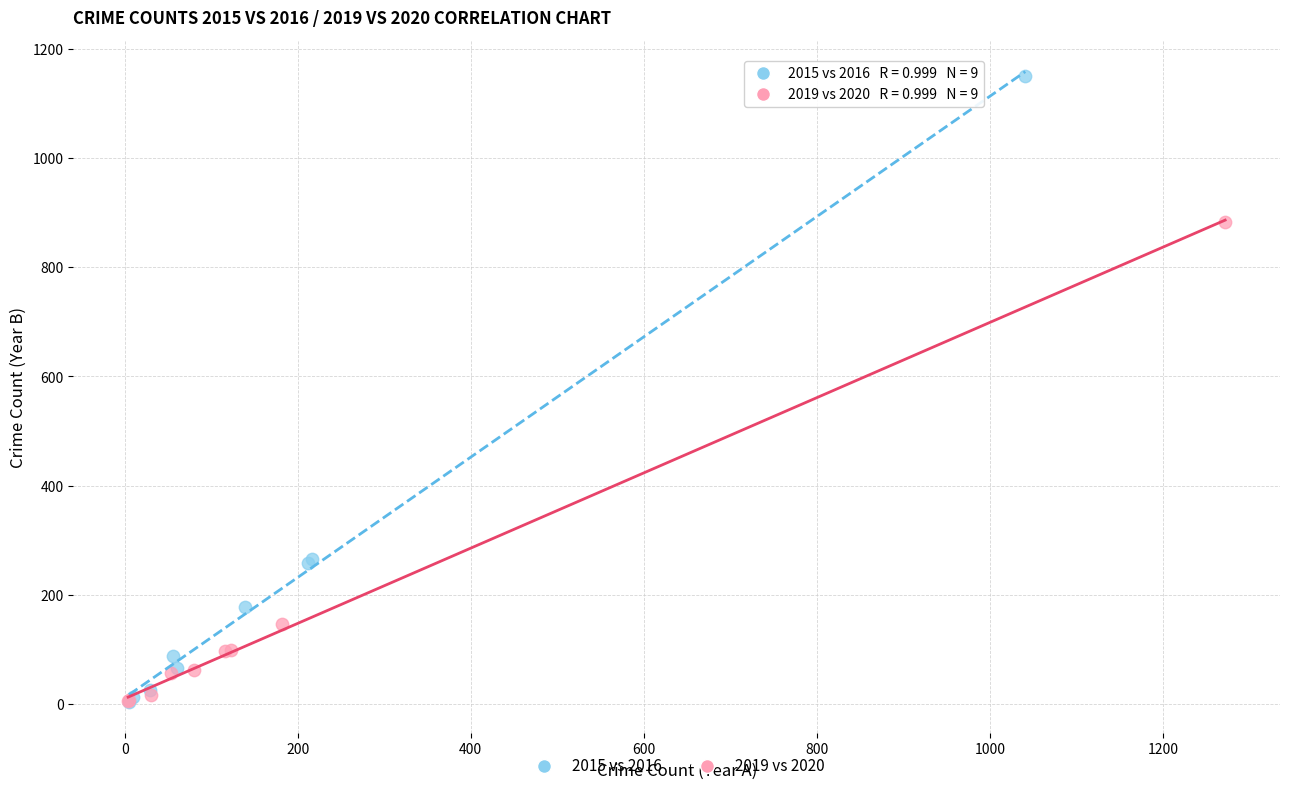

Which series has the largest Y range (max minus min)?

2015 vs 2016